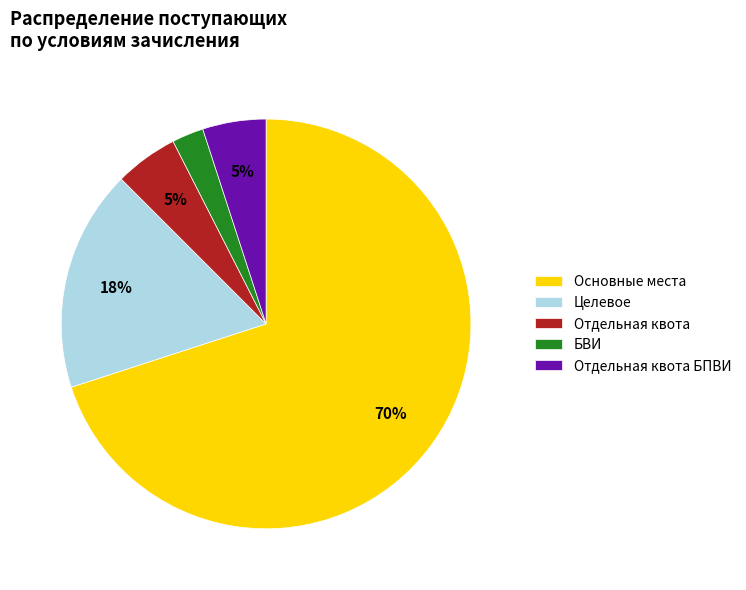

Does any single category account for the majority?

Yes